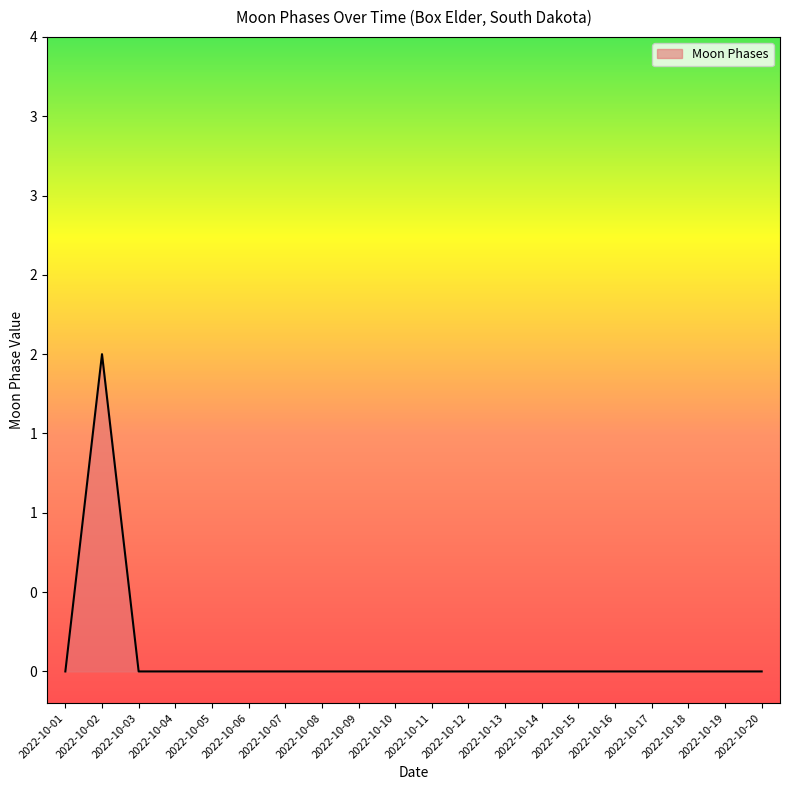

Rank the categories by value from highest to lowest.

2022-10-02, 2022-10-01, 2022-10-03, 2022-10-04, 2022-10-05, 2022-10-06, 2022-10-07, 2022-10-08, 2022-10-09, 2022-10-10, 2022-10-11, 2022-10-12, 2022-10-13, 2022-10-14, 2022-10-15, 2022-10-16, 2022-10-17, 2022-10-18, 2022-10-19, 2022-10-20